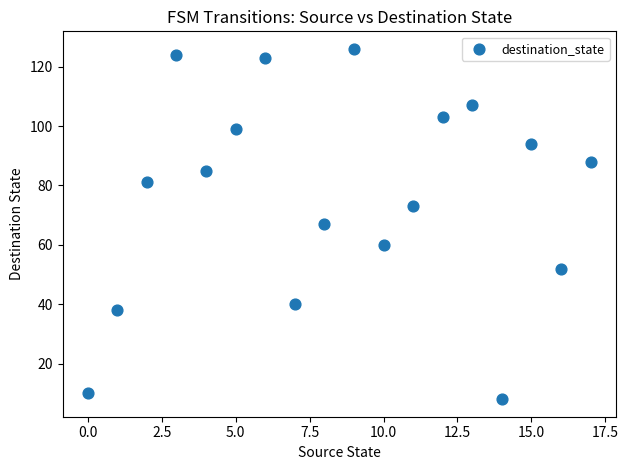

What is the range of Y values (max minus min)?

118